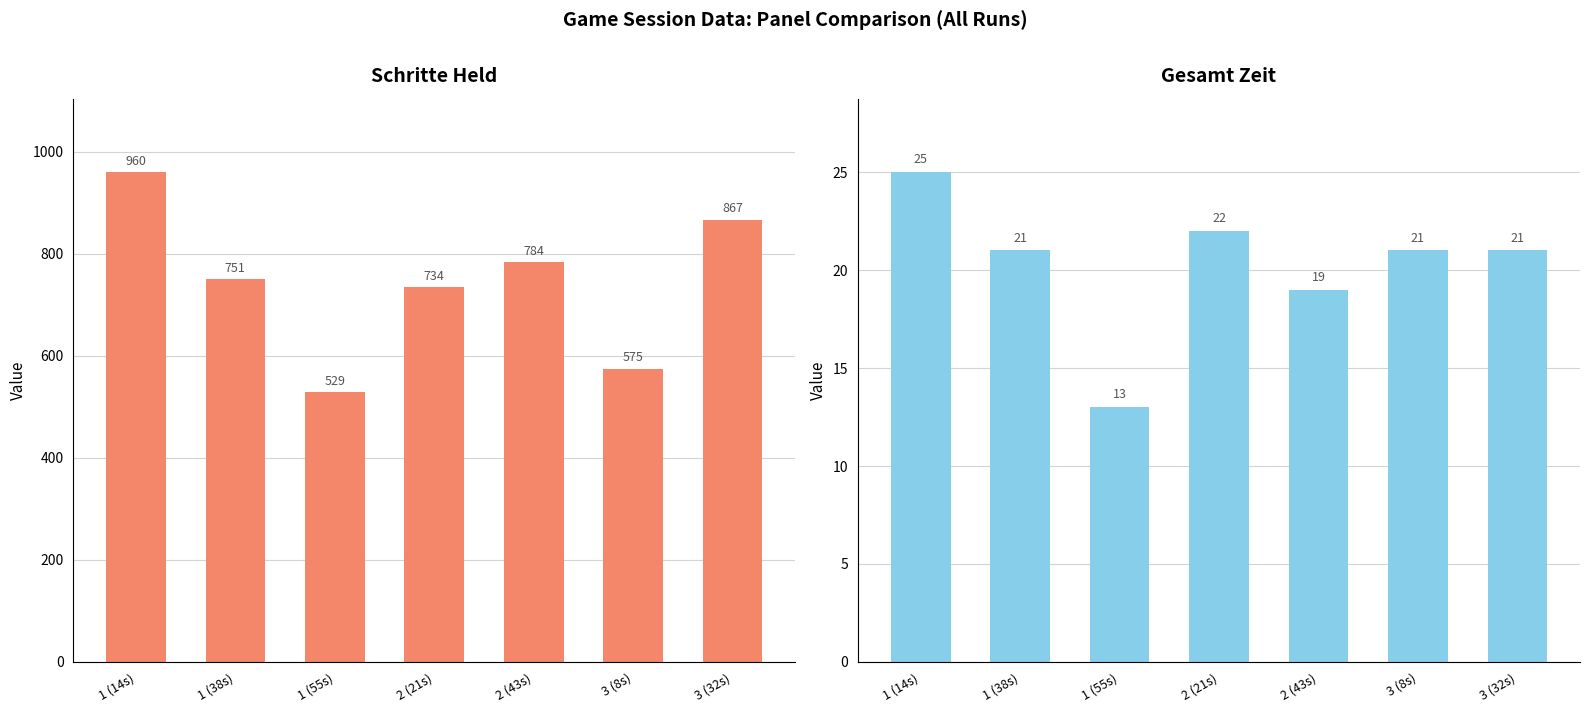

Reading left to right, what are all the values shown in this chart?

Schritte Held: 960	751	529	734	784	575	867
Gesamt Zeit: 25	21	13	22	19	21	21